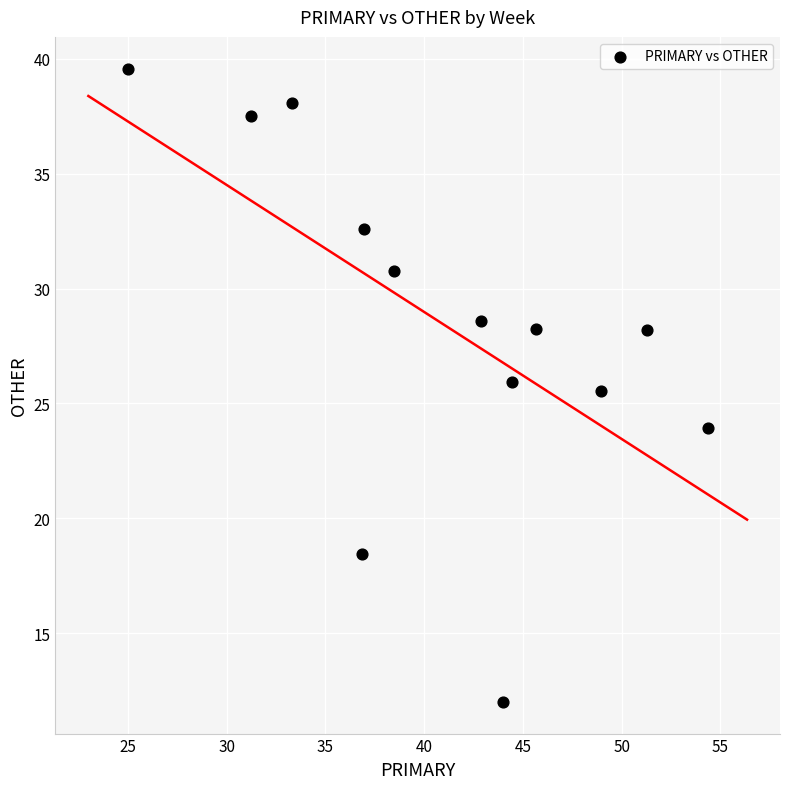

What Y value in the scatter plot is closest to 25?

25.5